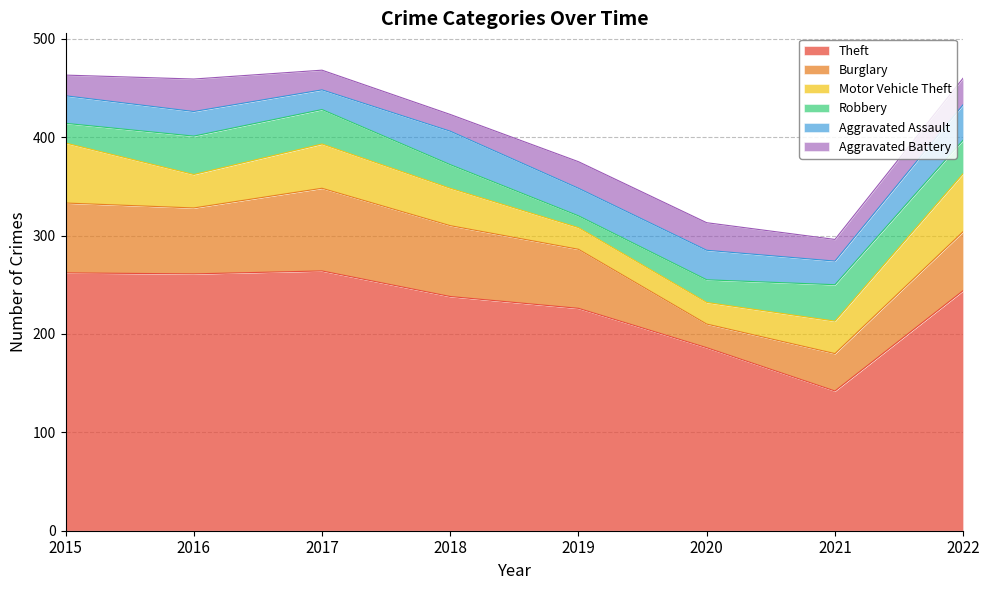

Between 2017 and 2015, which is larger?

2017